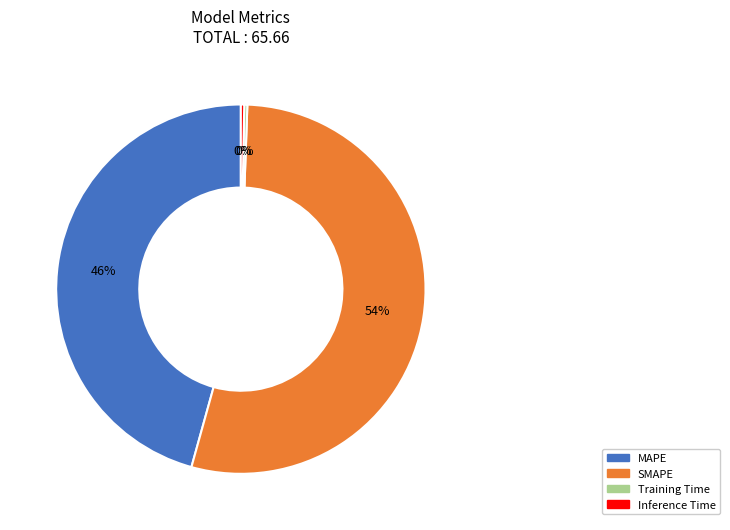

Do MAPE and Inference Time together represent more than half of the pie?

No